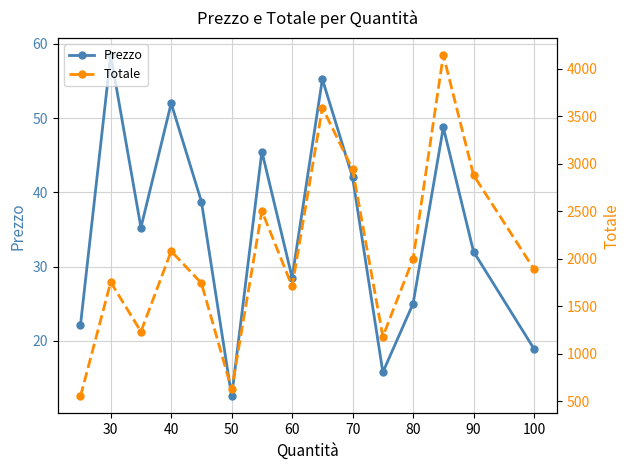

Reading left to right, transcribe all the data shown in this chart.

Prezzo: 22.1	58.5	35.2	52.0	38.8	12.5	45.5	28.5	55.2	42.0	15.8	25.0	48.8	32.0	18.9
Totale: 552.5	1755.0	1233.8	2080.0	1743.8	625.0	2502.5	1710.0	3591.2	2940.0	1181.2	2000.0	4143.8	2880.0	1890.0